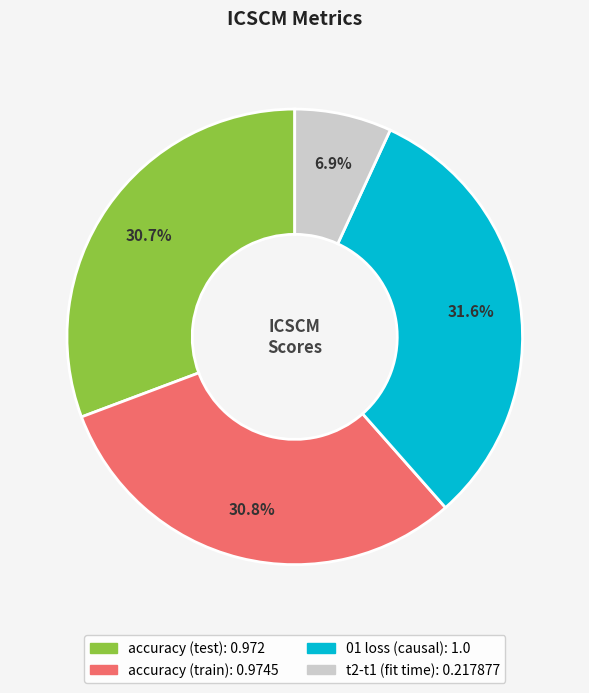

Which category has the biggest portion of the pie?

01 loss (causal)